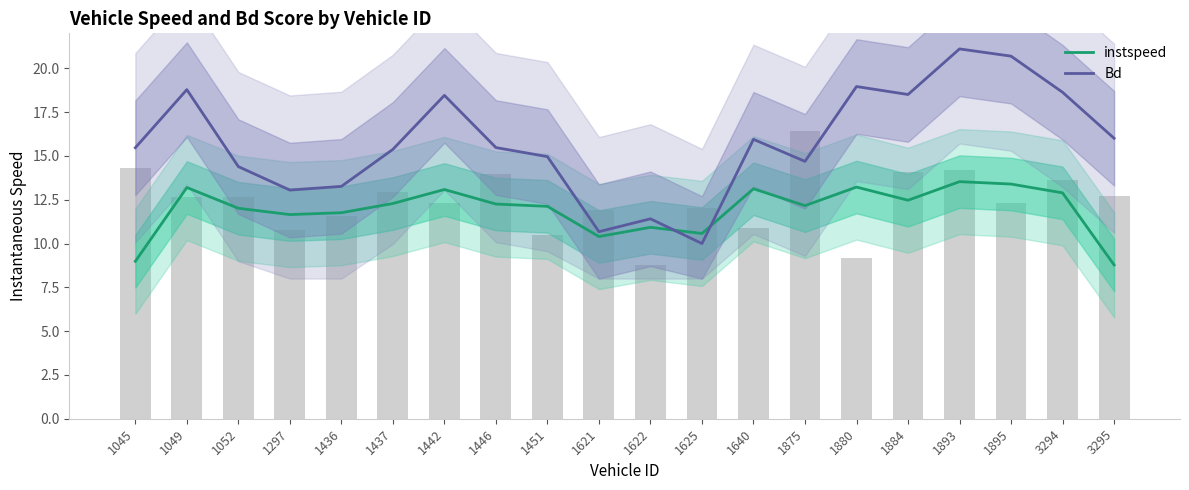

Reading left to right, list all the values displayed in this chart.

instspeed: 9.0	13.2	12.0	11.7	11.8	12.3	13.1	12.3	12.1	10.4	10.9	10.6	13.1	12.2	13.2	12.5	13.5	13.4	12.9	8.8
Bd: 15.5	18.8	14.4	13.1	13.3	15.4	18.5	15.5	15.0	10.7	11.4	10.0	15.9	14.7	19.0	18.5	21.1	20.7	18.6	16.0